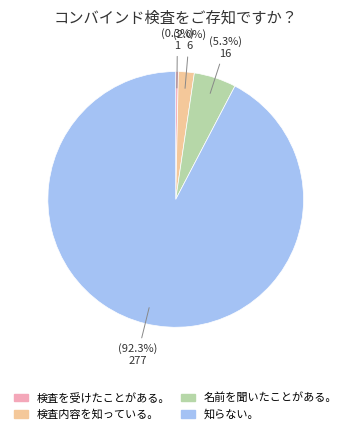

What is the ratio of the value at 知らない。 to the value at 検査内容を知っている。?

46.2